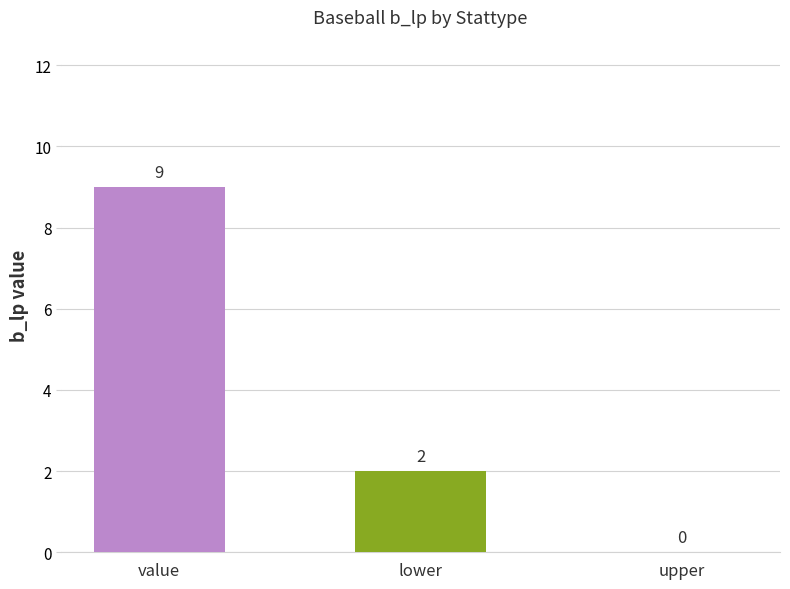

Reading left to right, extract all data points from this chart.

value=9	lower=2	upper=0